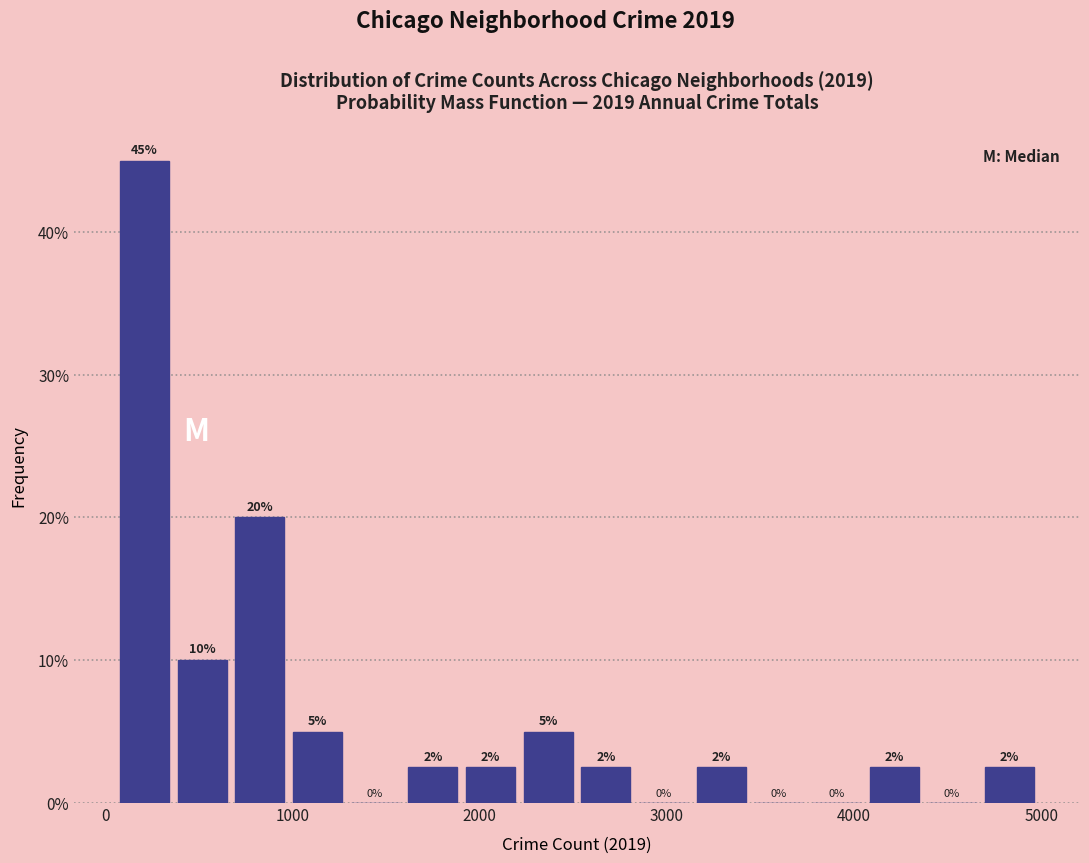

Read against the x-axis, roughly where is the centre of the tallest bar?

200